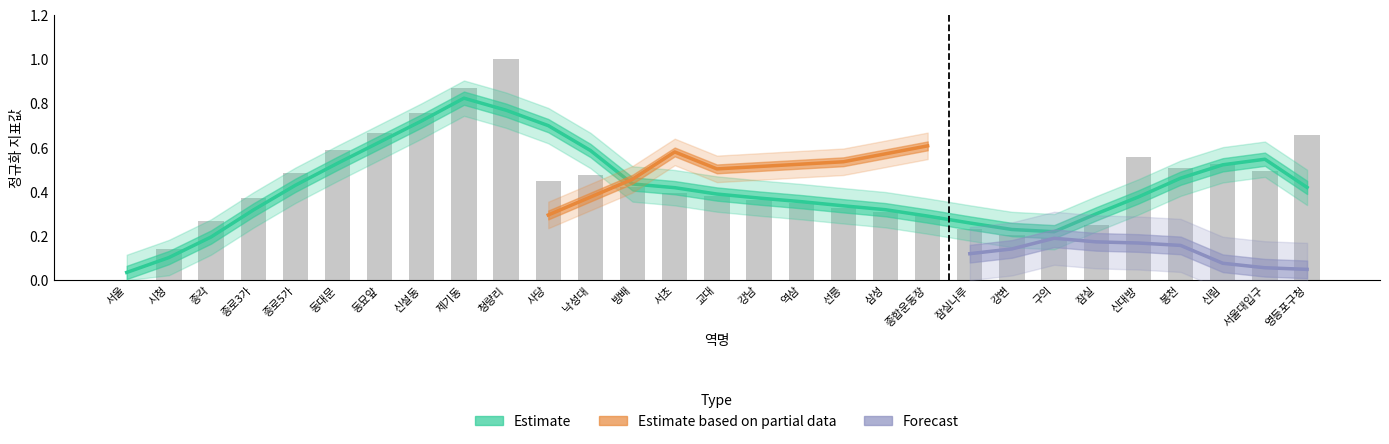

True or false: 수송비용 has a value of 0.6 at 10.

False